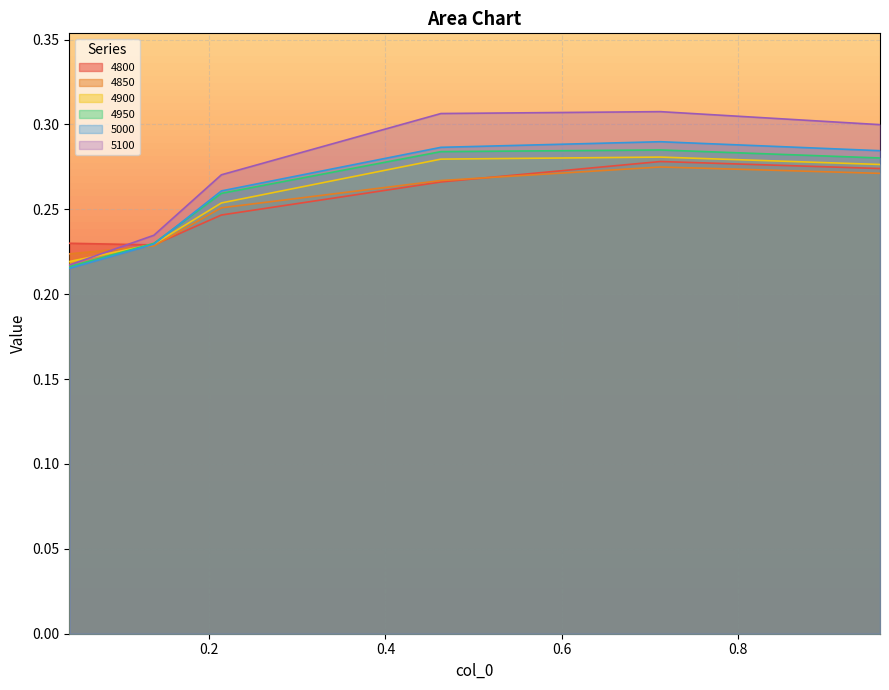

What is the approximate value of 5000 at 0.0410958904109589?

0.2